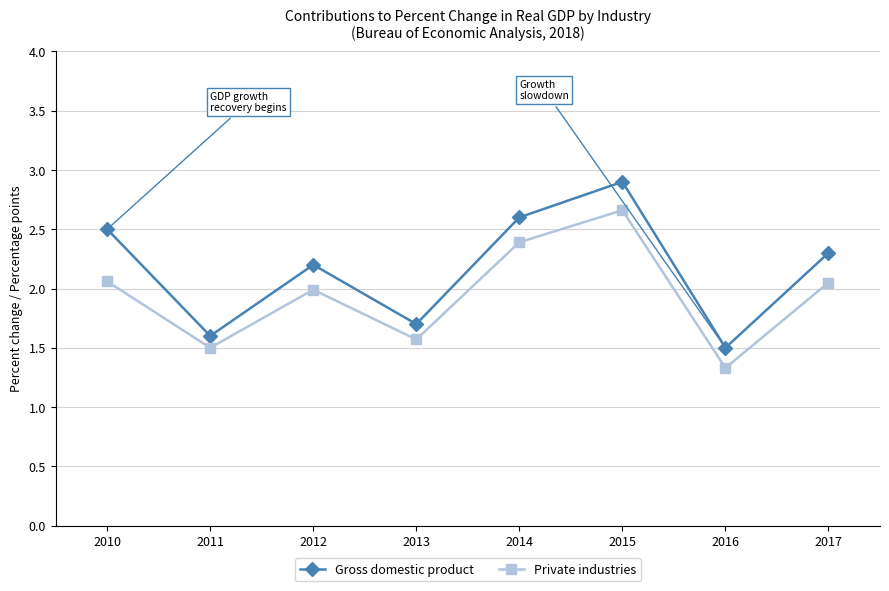

What is the minimum value for Gross domestic product?

1.5